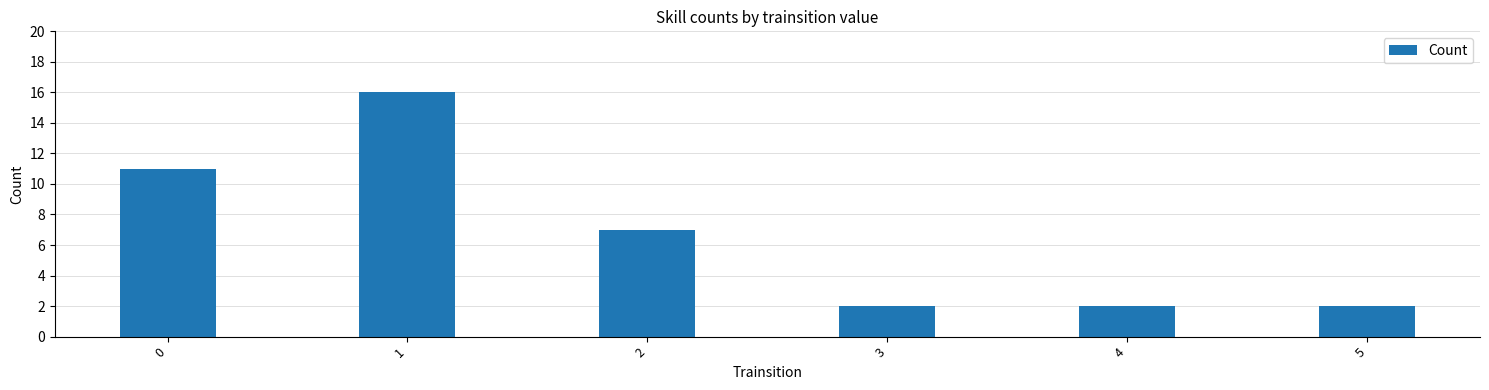

The value at 5 is 2. True or false?

True